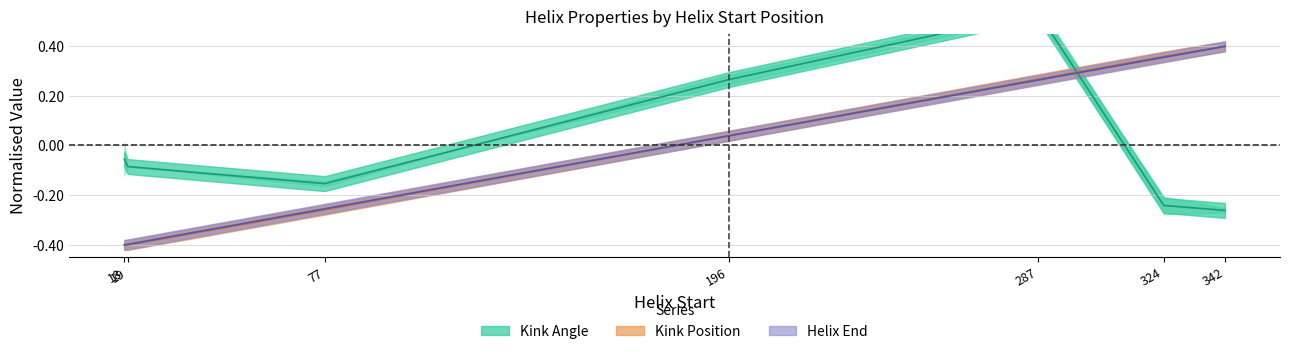

What is the value of the Kink_Position_1f0kA point at the 2nd from the left?

-0.4